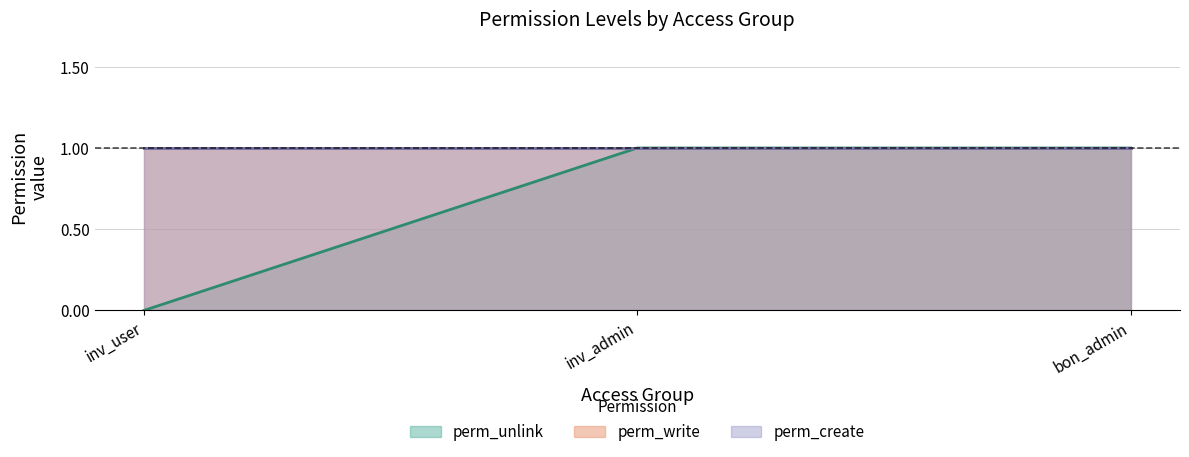

Reading left to right, transcribe all the data shown in this chart.

perm_unlink: access_kontra_bon_inv_user=0	access_kontra_bon_inv_admin=1	access_kontra_bon_admin=1
perm_write: access_kontra_bon_inv_user=1	access_kontra_bon_inv_admin=1	access_kontra_bon_admin=1
perm_create: access_kontra_bon_inv_user=1	access_kontra_bon_inv_admin=1	access_kontra_bon_admin=1